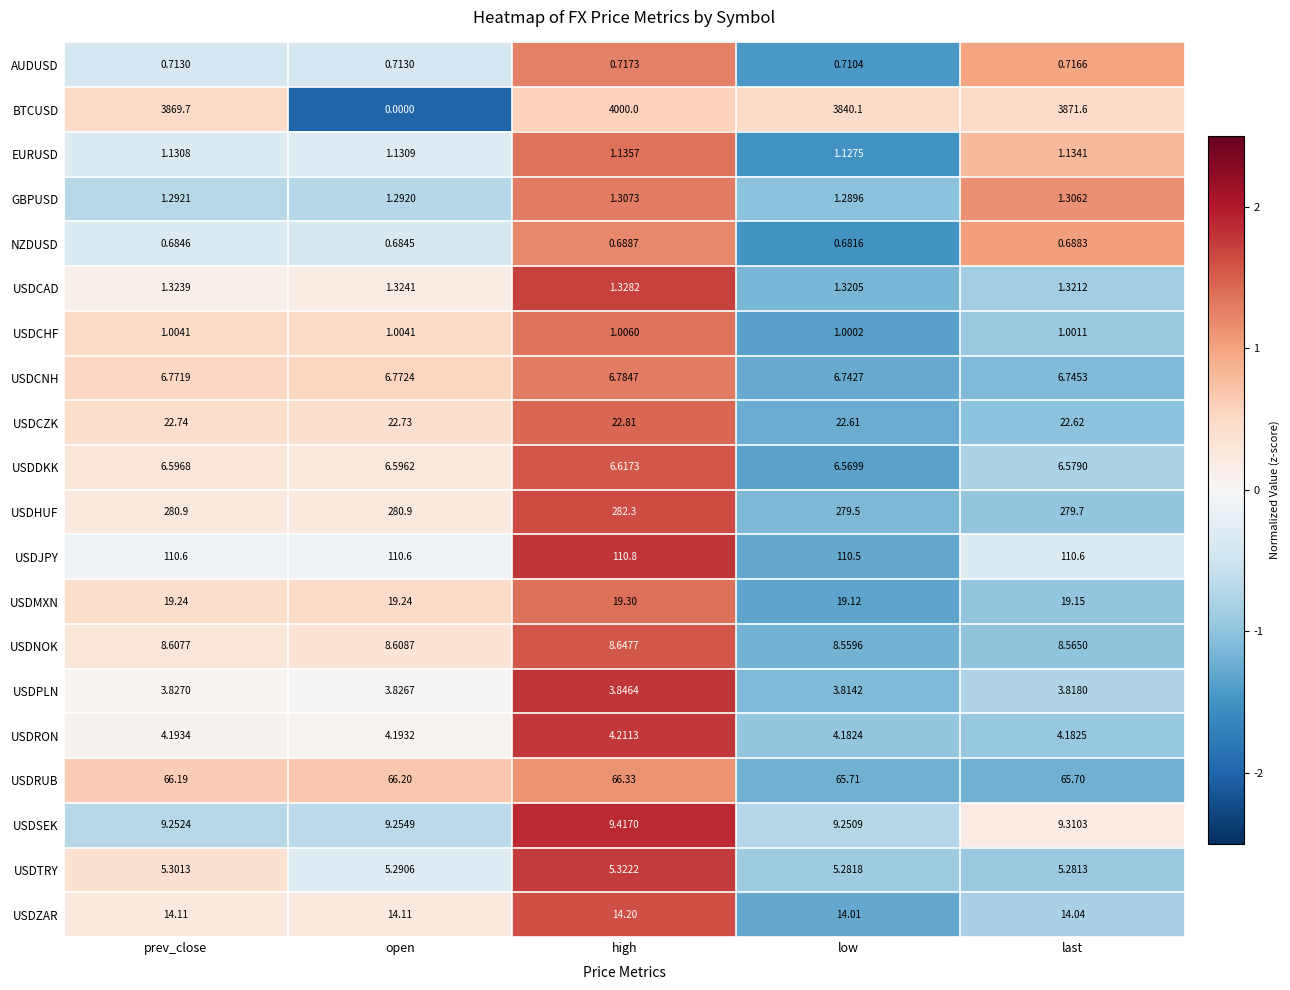

At which label does USDCHF reach its peak?

high